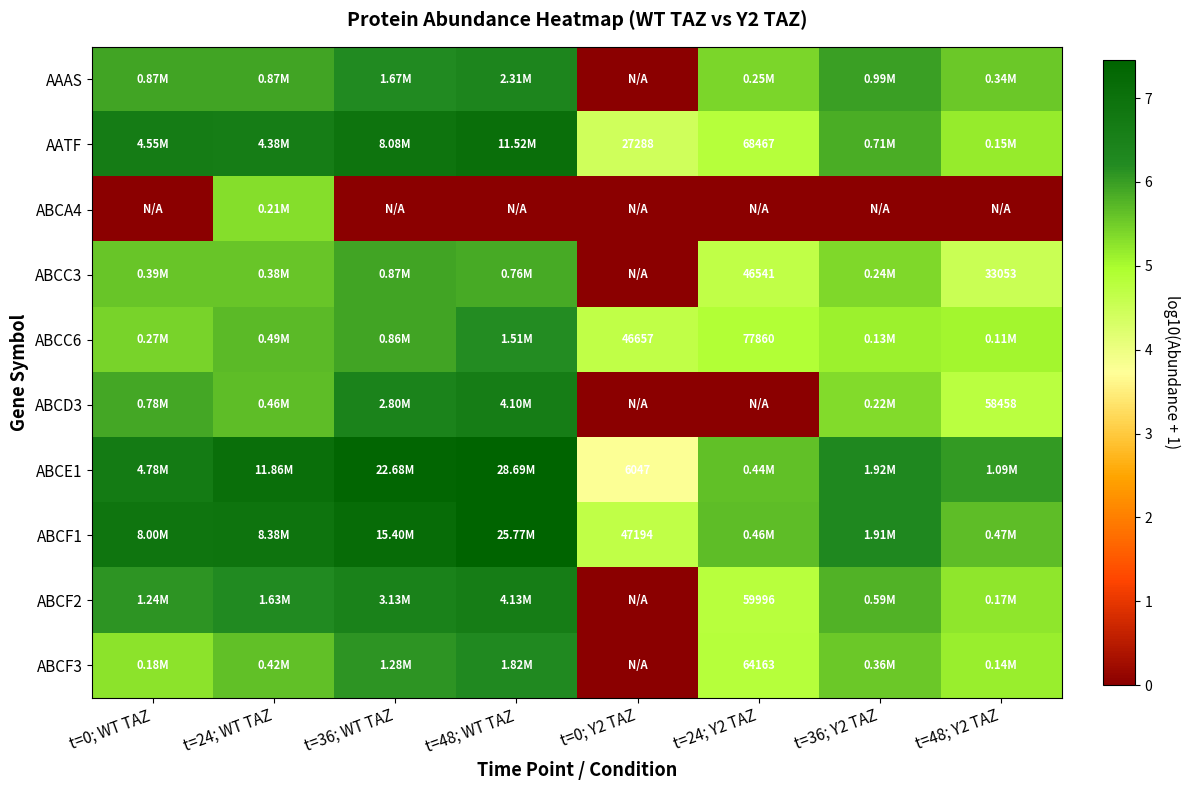

What is the sum of all ABCF2 values?

41.2